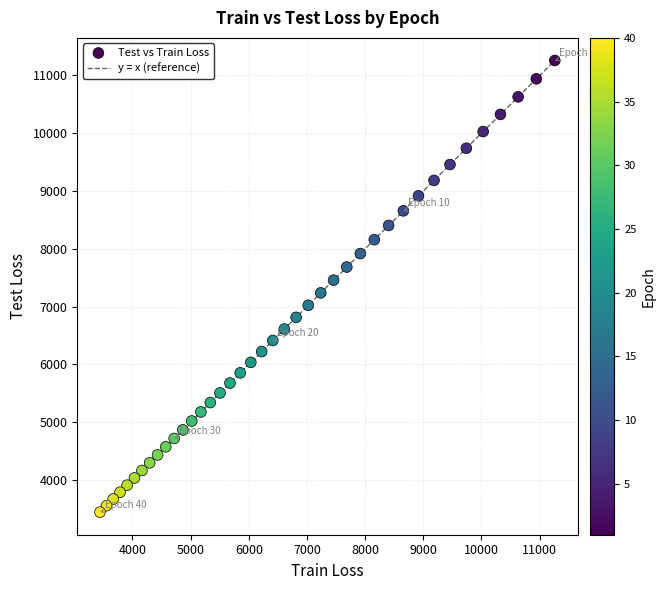

What is the range of X values (max minus min)?

7817.2